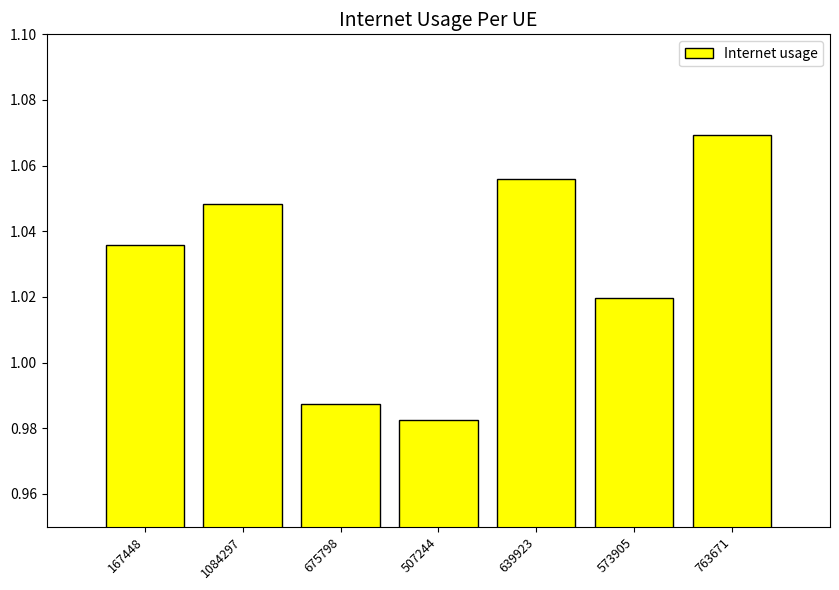

How many values are between 0 and 1?

2